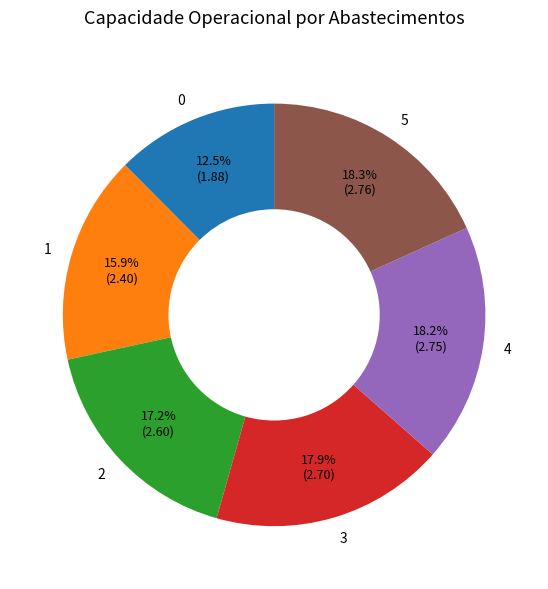

To the nearest percent, what is the combined percentage of 5 and 4?

36%